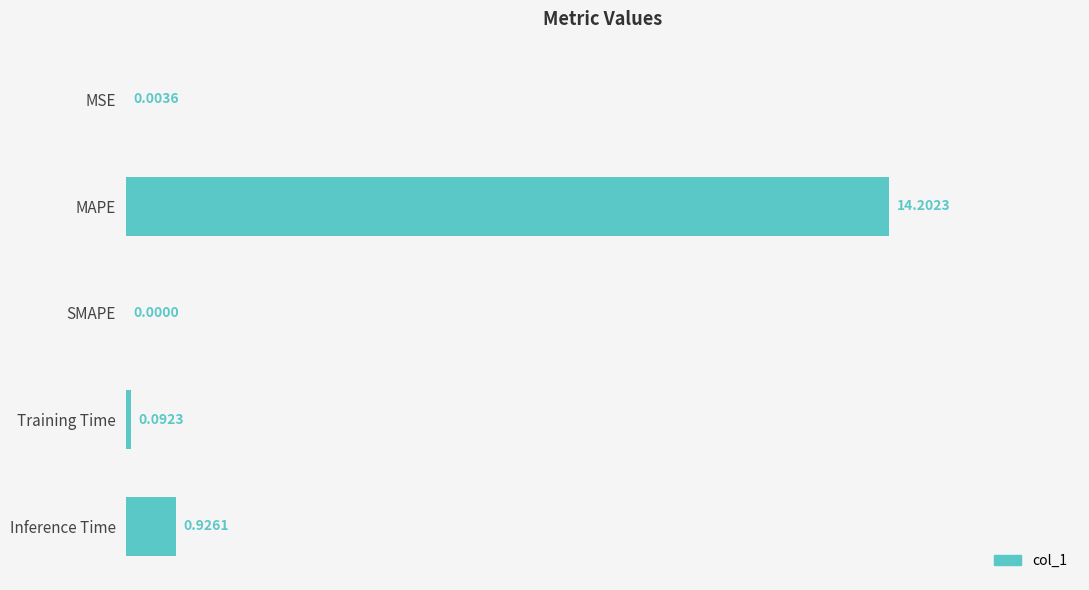

At which label is the value closest to 7?

Inference Time